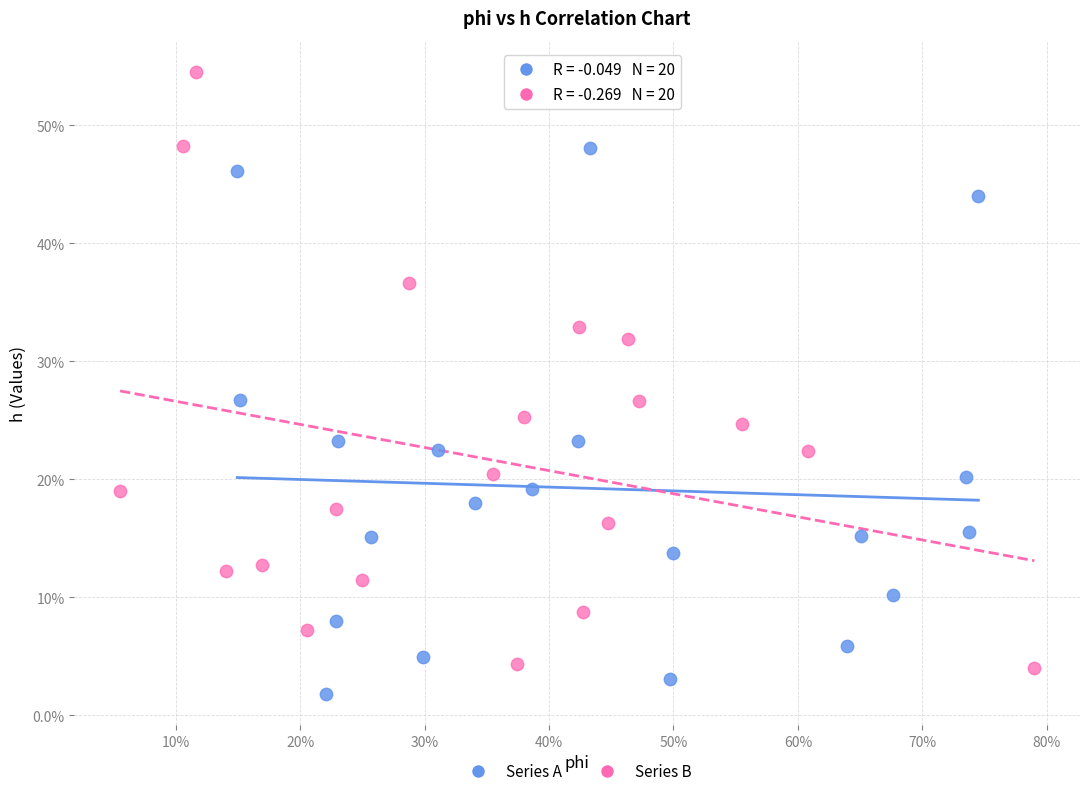

Which series reaches the minimum Y coordinate?

Series A